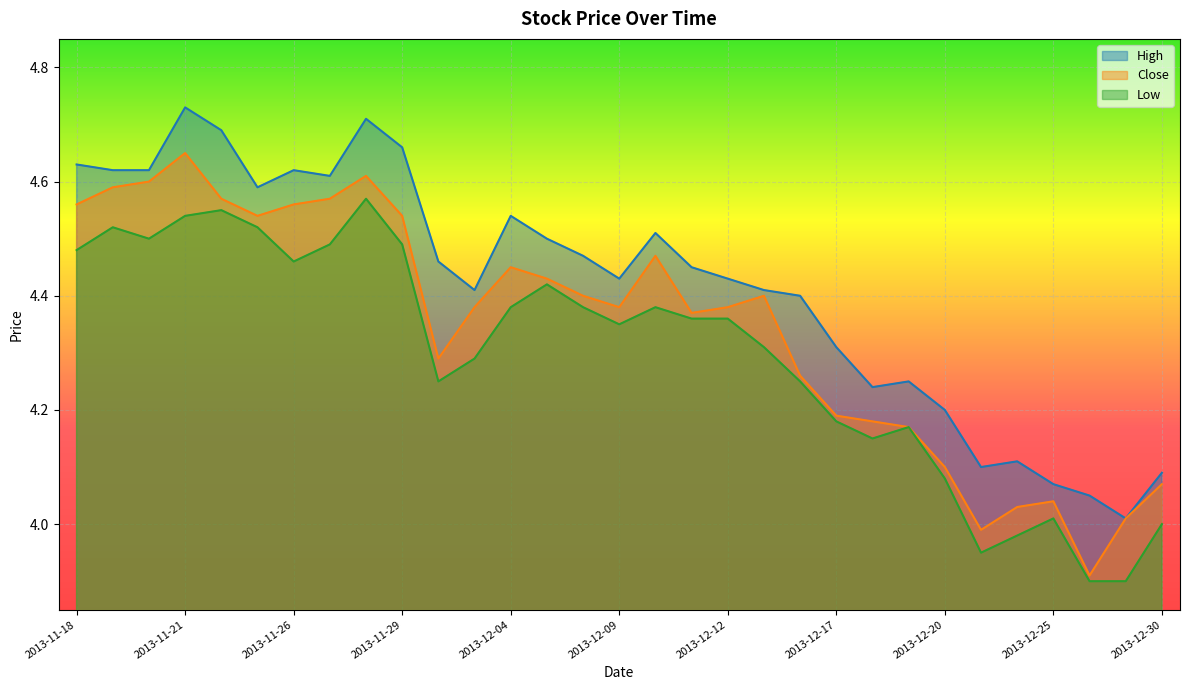

Reading left to right, list all the values displayed in this chart.

High: 2013-11-18=4.6	2013-11-19=4.6	2013-11-20=4.6	2013-11-21=4.7	2013-11-22=4.7	2013-11-25=4.6	2013-11-26=4.6	2013-11-27=4.6	2013-11-28=4.7	2013-11-29=4.7	2013-12-02=4.5	2013-12-03=4.4	2013-12-04=4.5	2013-12-05=4.5	2013-12-06=4.5	2013-12-09=4.4	2013-12-10=4.5	2013-12-11=4.5	2013-12-12=4.4	2013-12-13=4.4	2013-12-16=4.4	2013-12-17=4.3	2013-12-18=4.2	2013-12-19=4.2	2013-12-20=4.2	2013-12-23=4.1	2013-12-24=4.1	2013-12-25=4.1	2013-12-26=4.0	2013-12-27=4.0	2013-12-30=4.1
Close: 2013-11-18=4.6	2013-11-19=4.6	2013-11-20=4.6	2013-11-21=4.7	2013-11-22=4.6	2013-11-25=4.5	2013-11-26=4.6	2013-11-27=4.6	2013-11-28=4.6	2013-11-29=4.5	2013-12-02=4.3	2013-12-03=4.4	2013-12-04=4.5	2013-12-05=4.4	2013-12-06=4.4	2013-12-09=4.4	2013-12-10=4.5	2013-12-11=4.4	2013-12-12=4.4	2013-12-13=4.4	2013-12-16=4.3	2013-12-17=4.2	2013-12-18=4.2	2013-12-19=4.2	2013-12-20=4.1	2013-12-23=4.0	2013-12-24=4.0	2013-12-25=4.0	2013-12-26=3.9	2013-12-27=4.0	2013-12-30=4.1
Low: 2013-11-18=4.5	2013-11-19=4.5	2013-11-20=4.5	2013-11-21=4.5	2013-11-22=4.5	2013-11-25=4.5	2013-11-26=4.5	2013-11-27=4.5	2013-11-28=4.6	2013-11-29=4.5	2013-12-02=4.2	2013-12-03=4.3	2013-12-04=4.4	2013-12-05=4.4	2013-12-06=4.4	2013-12-09=4.3	2013-12-10=4.4	2013-12-11=4.4	2013-12-12=4.4	2013-12-13=4.3	2013-12-16=4.2	2013-12-17=4.2	2013-12-18=4.2	2013-12-19=4.2	2013-12-20=4.1	2013-12-23=4.0	2013-12-24=4.0	2013-12-25=4.0	2013-12-26=3.9	2013-12-27=3.9	2013-12-30=4.0